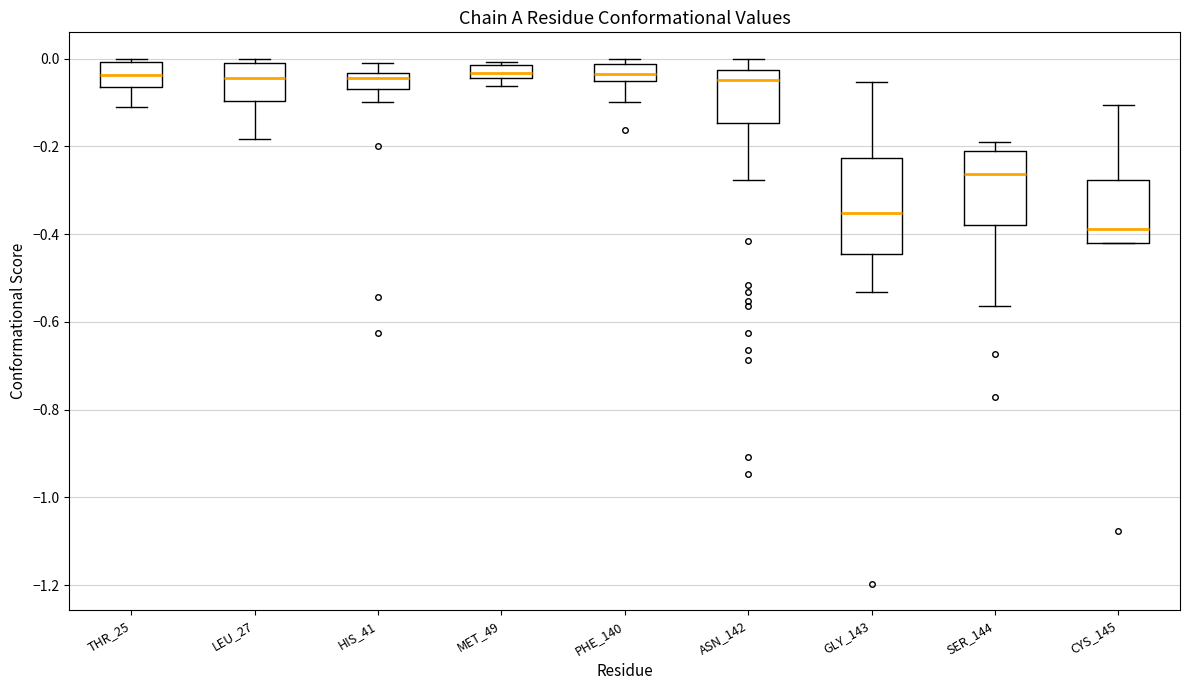

Where does the median line of the box for THR_25 sit on the y-axis? The values are not printed on the chart, so give them approximately, as read against the axis.

-0.04